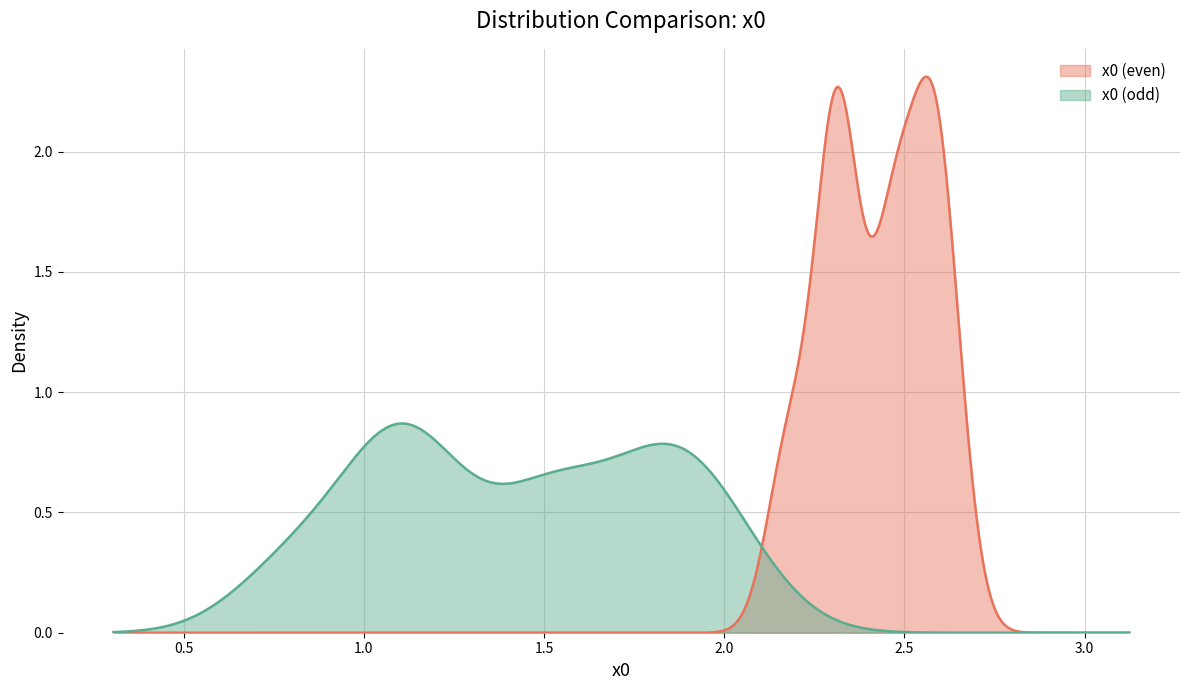

How many lines are shown in the chart?

2